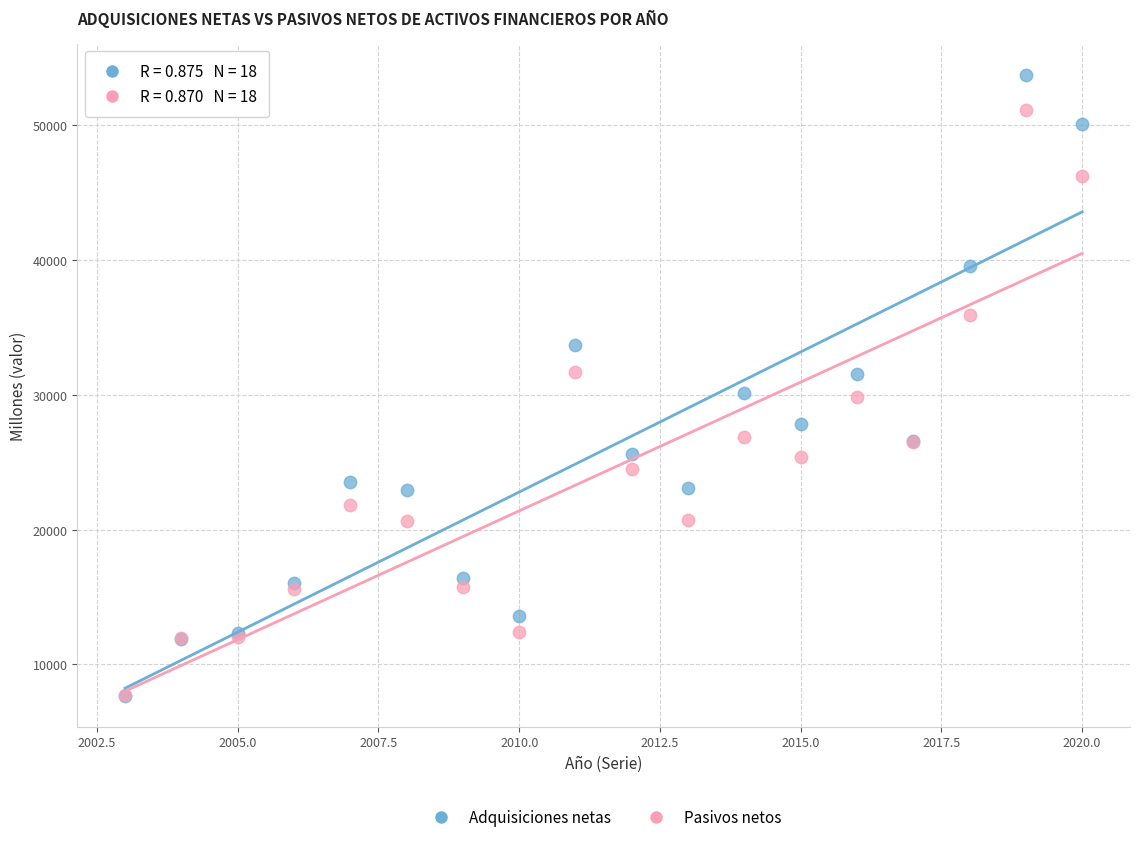

What are all the series names shown in the legend?

Adquisiciones netas, Pasivos netos